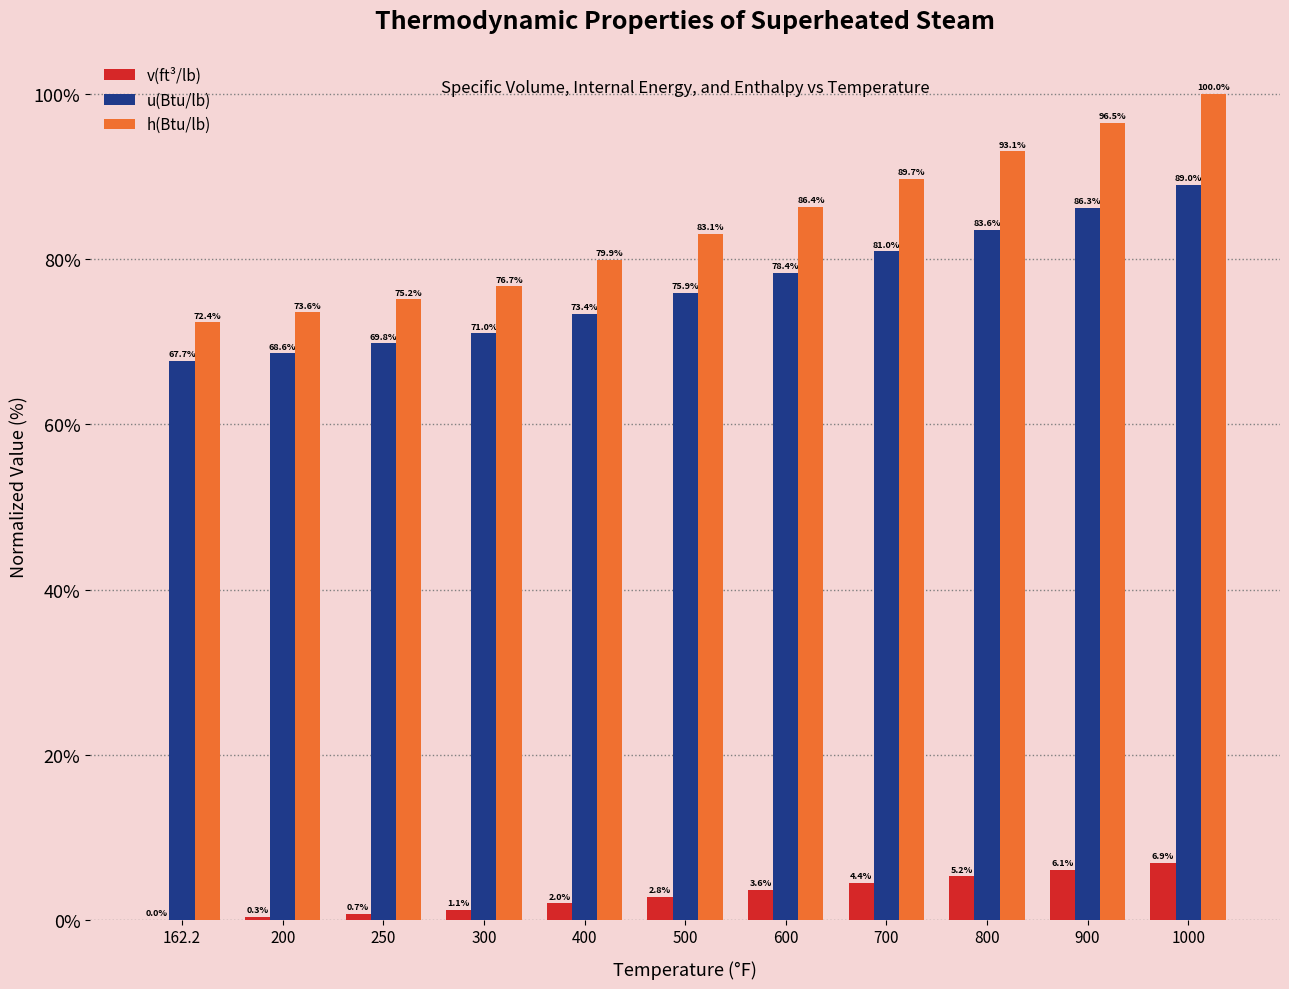

What is the average value of the v(ft³/lb) series?

3.0